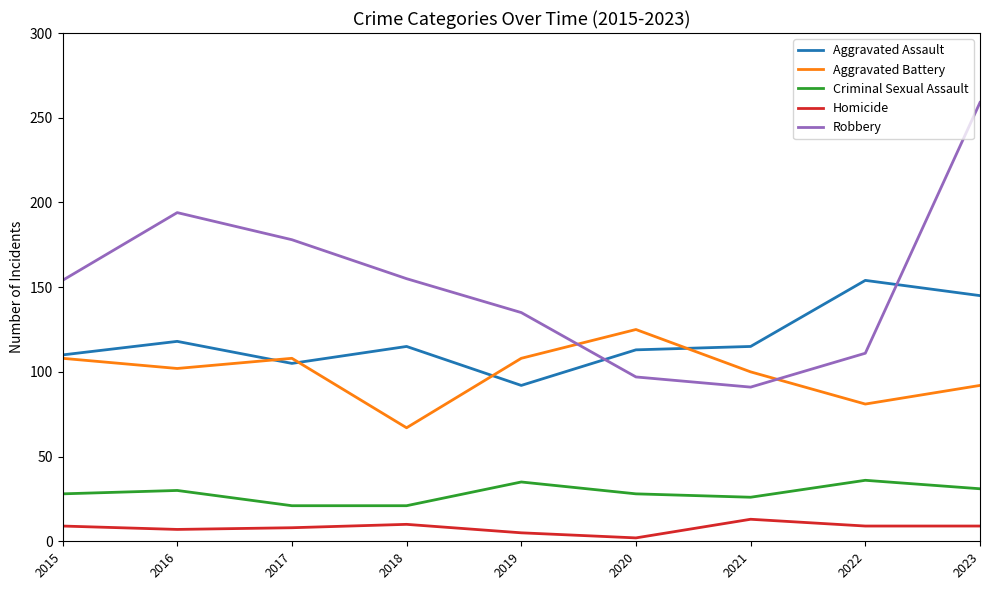

What is the difference between the highest and lowest values at 2022?

145